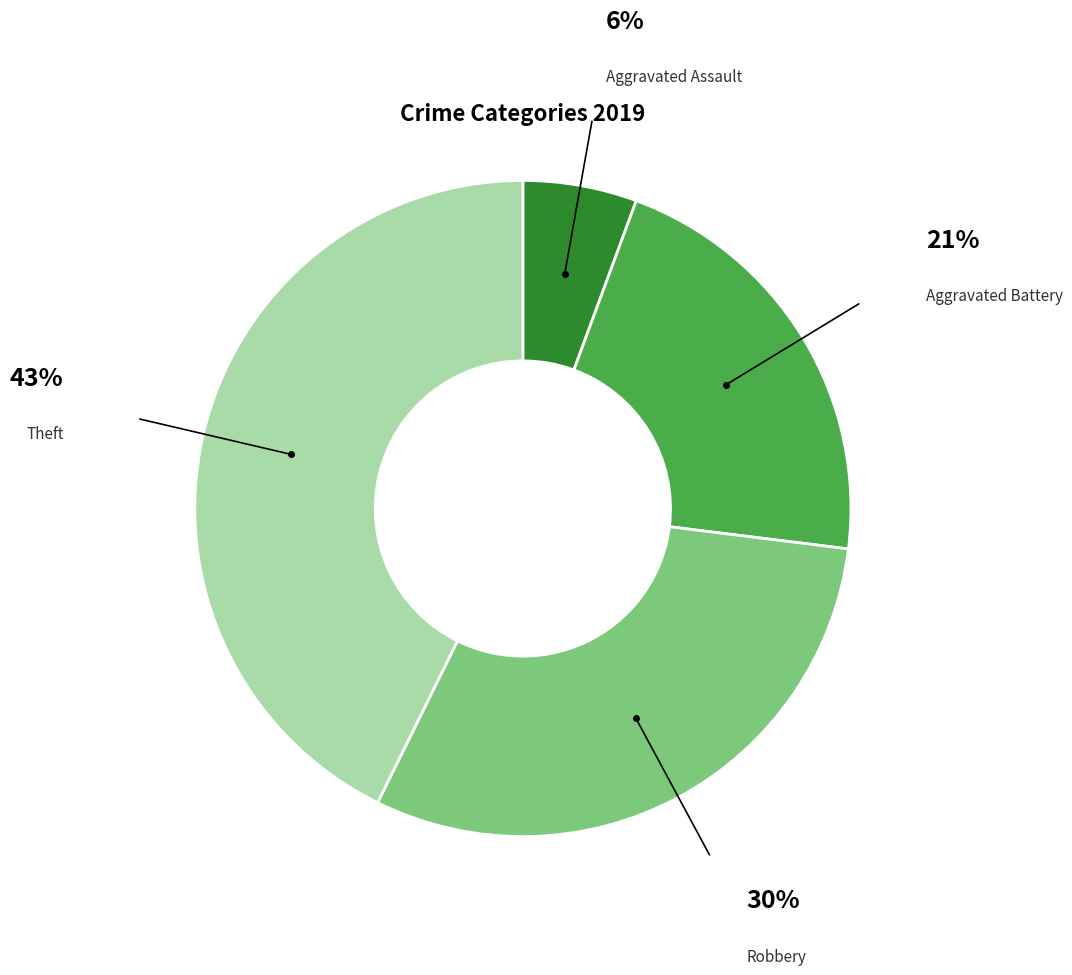

True or false: Aggravated Assault accounts for 1% of the total.

False